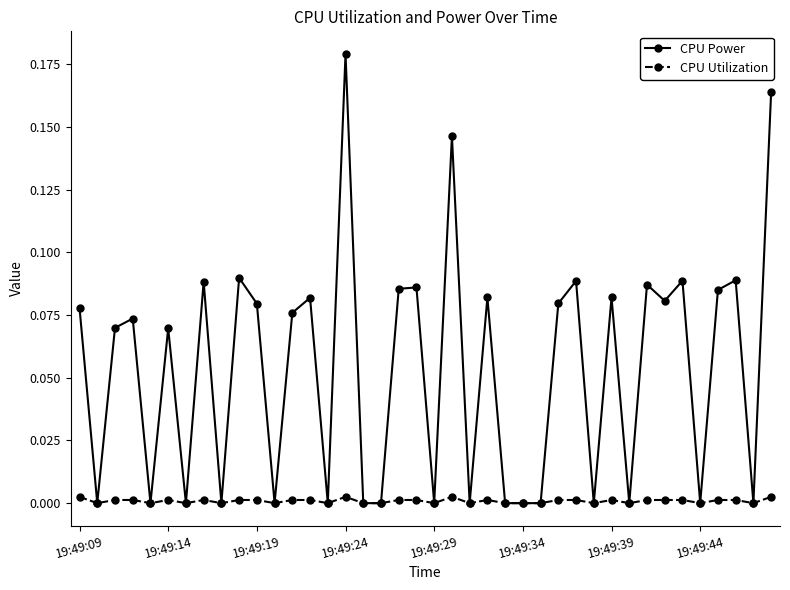

True or false: CPU Power has more than 0 points higher than both neighbors.

True